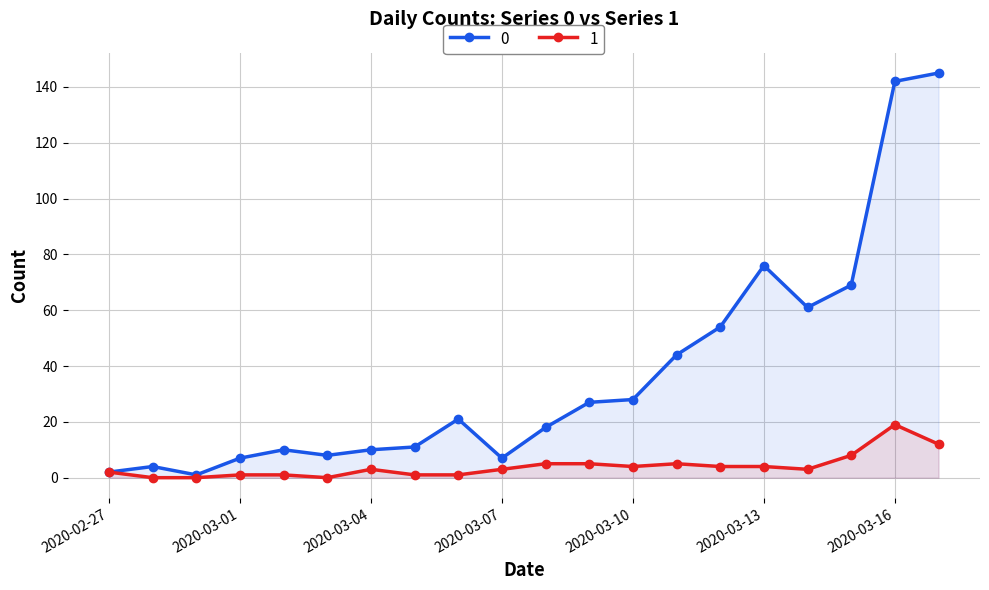

How many interior local valleys does the 1 series have?

3